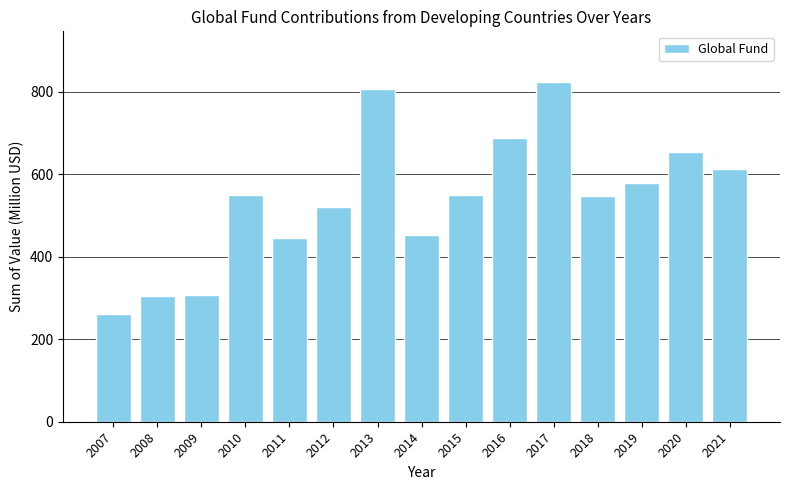

What is the smallest value displayed?

260.0